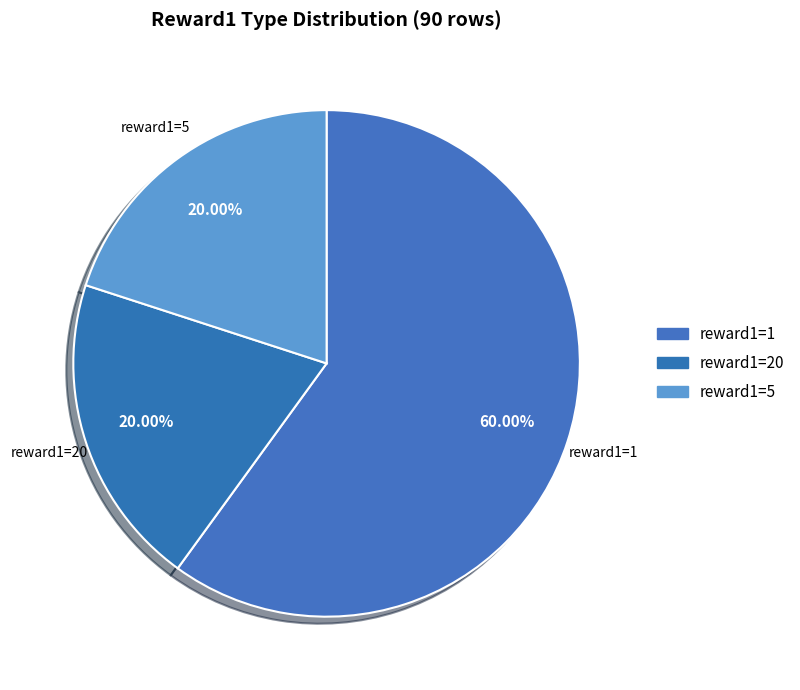

How many slices are in this pie chart?

3